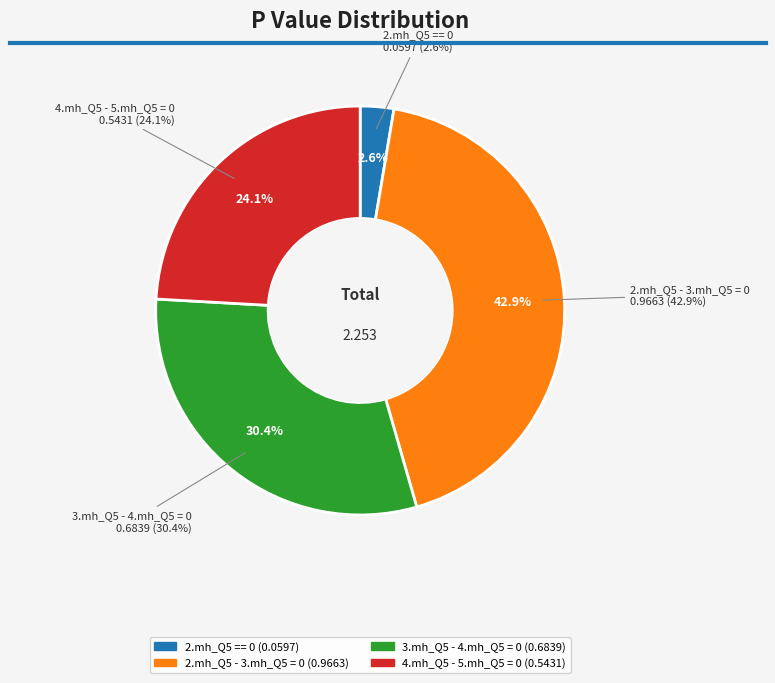

Is 2.mh_Q5 == 0 the majority of the pie?

No